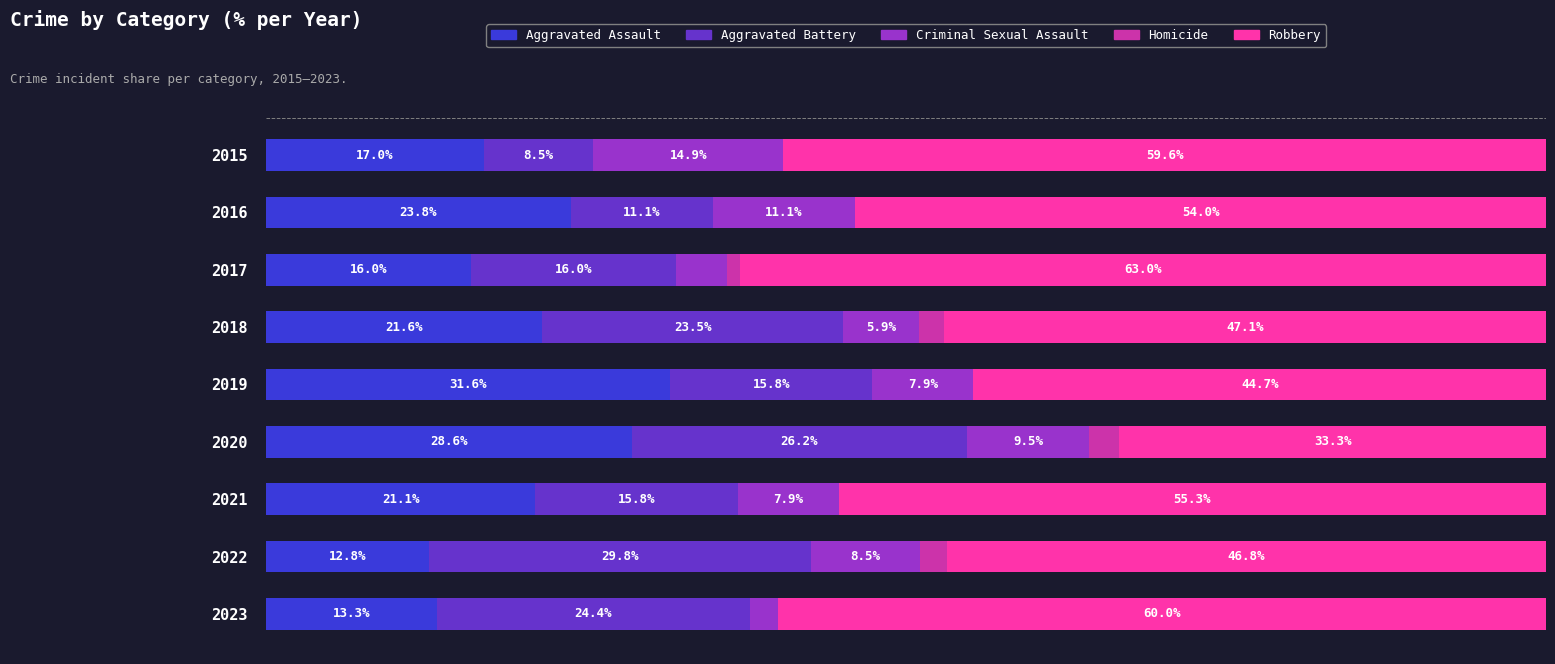

Which series has the widest spread of values?

Robbery